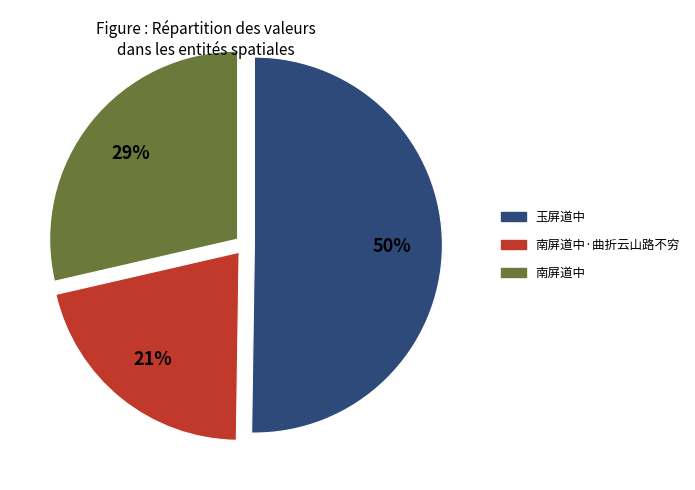

To the nearest percent, what is the average slice percentage?

33%